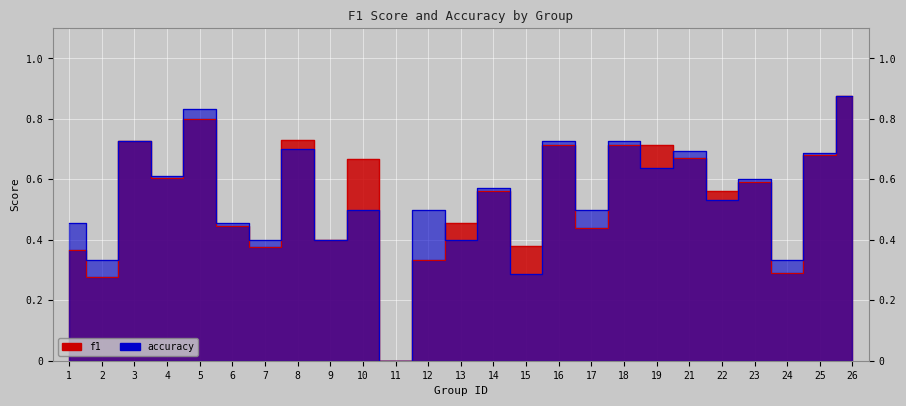

Between 14 and 17, which series saw the biggest shift?

f1